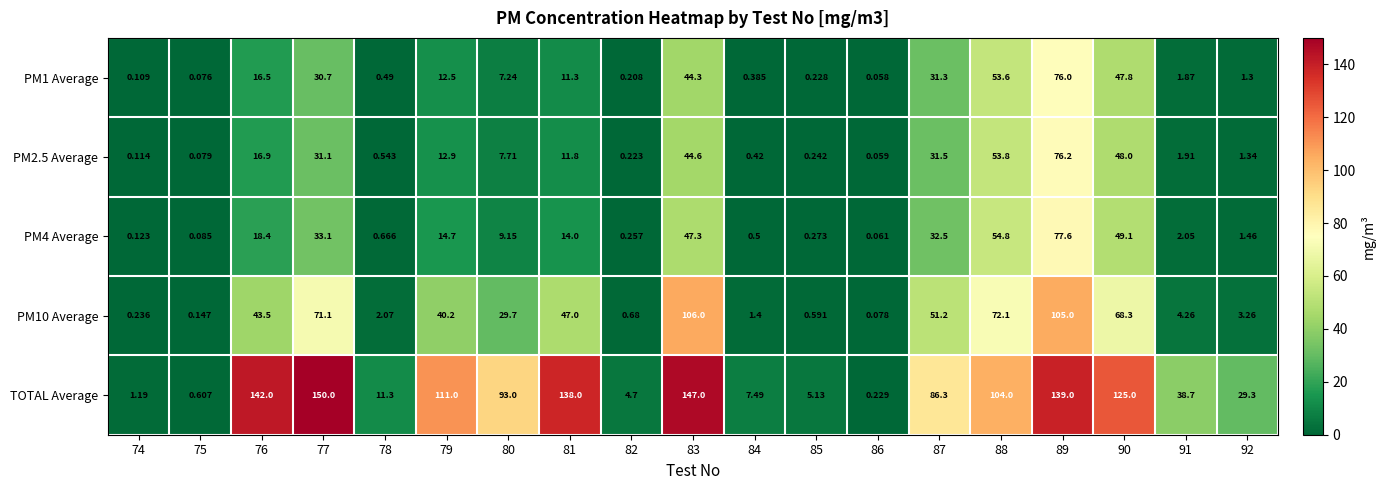

Between 84 and 92, which series saw the biggest shift?

TOTAL Average